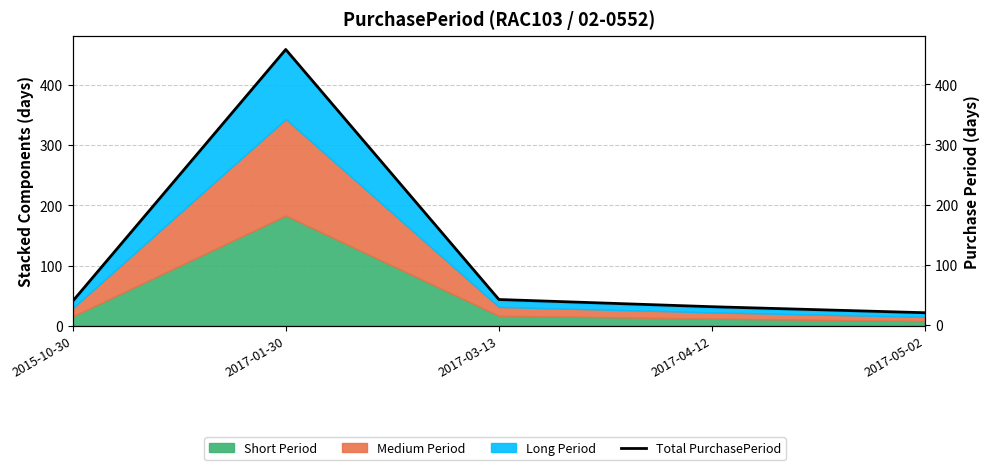

What is the difference between the maximum and minimum values?

438